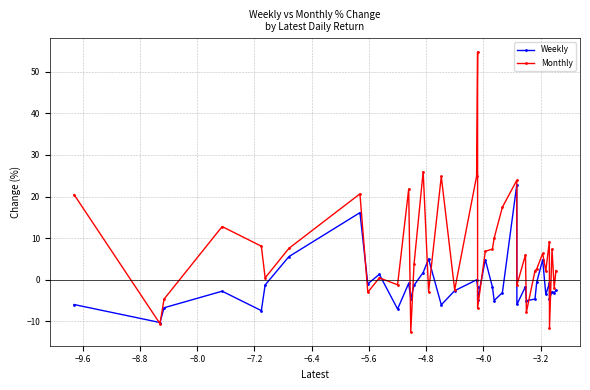

What is the value of the Monthly point at the 5th from the left?

8.1